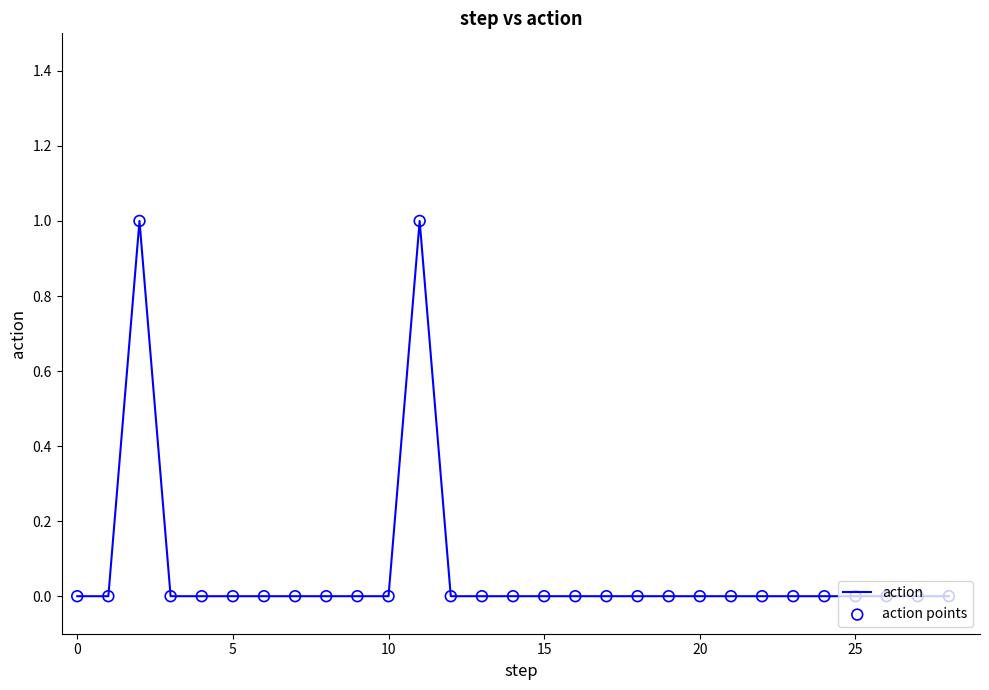

Is this an area chart (filled region under the line)?

No